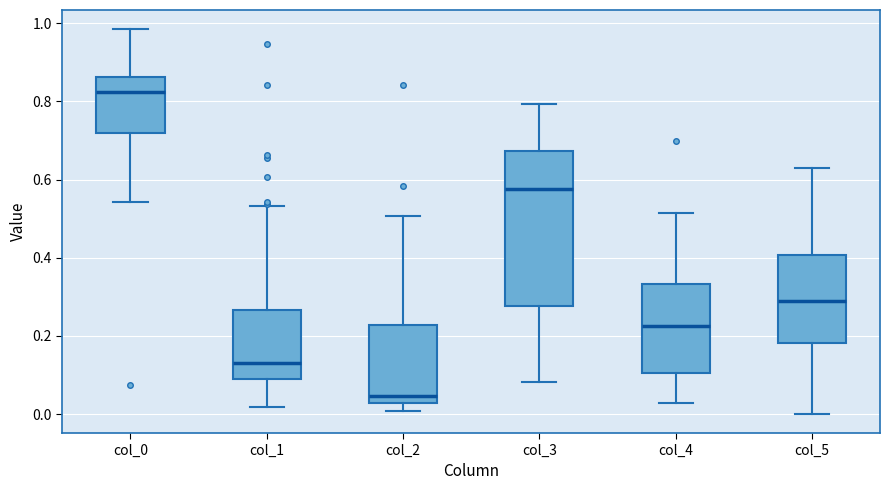

Where does the median line of the box for col_5 sit on the y-axis? The values are not printed on the chart, so give them approximately, as read against the axis.

0.30